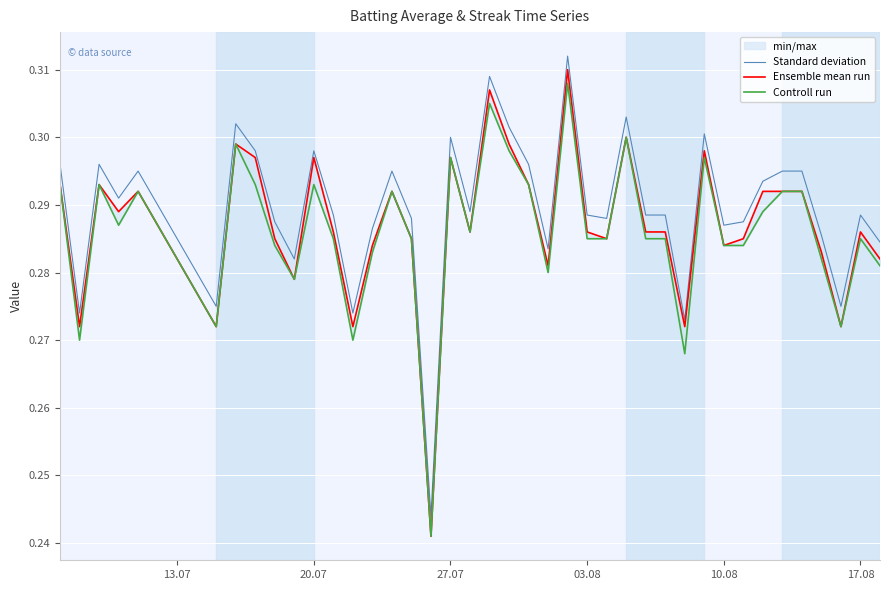

At how many categories does at least one series exceed 0?

40